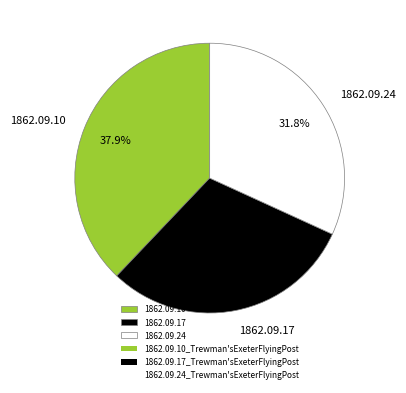

To the nearest percent, what is the difference between the largest and smallest slice percentages?

8%